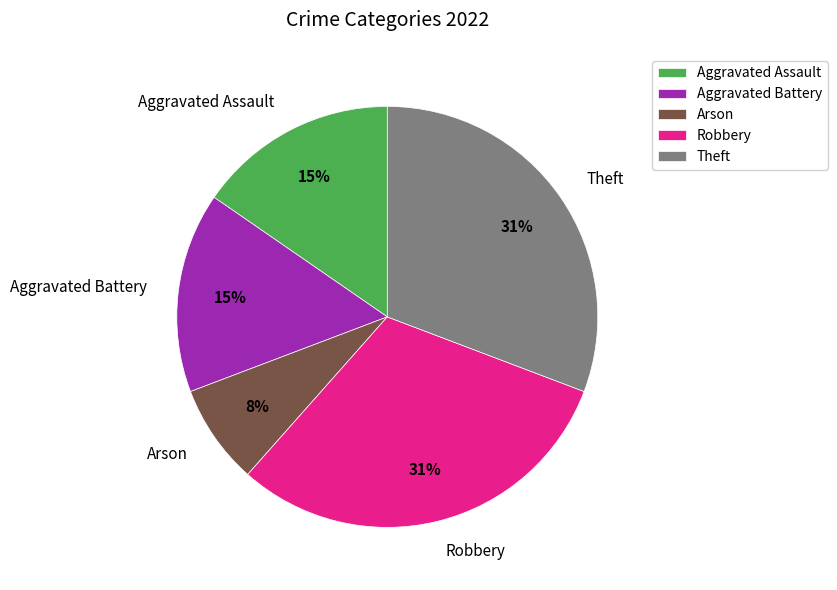

To the nearest percent, what portion does Aggravated Assault represent?

15%